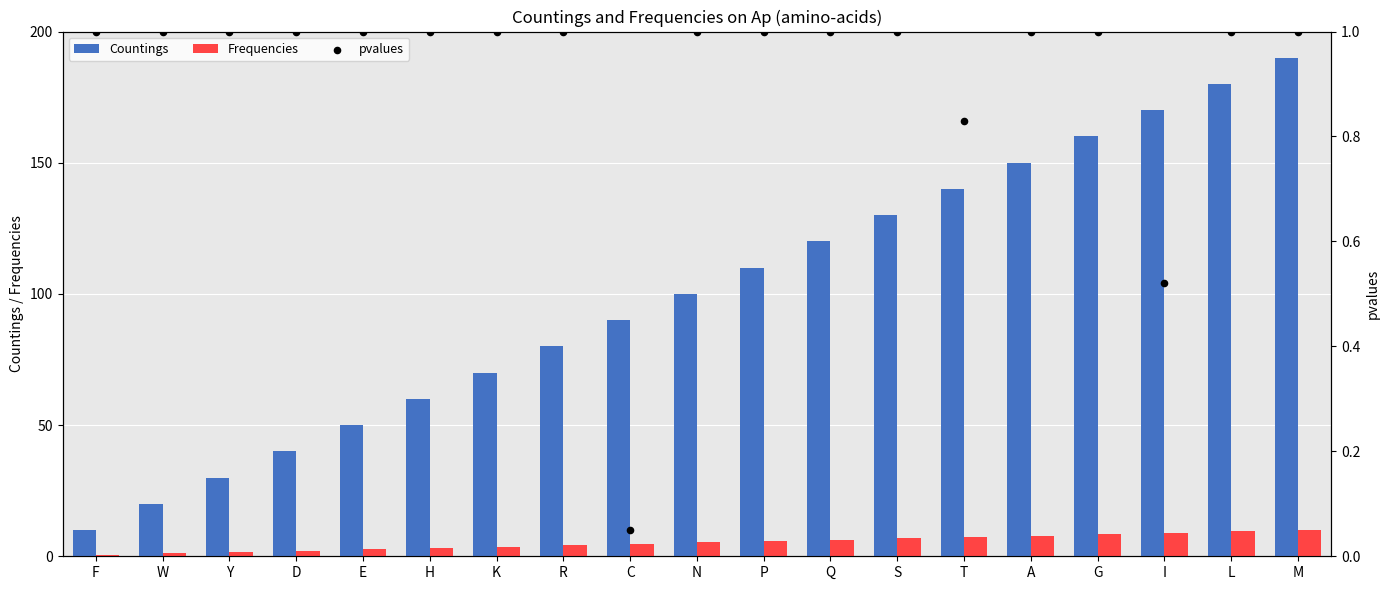

Is the value of Countings at D greater than the value of pvalues at A?

Yes